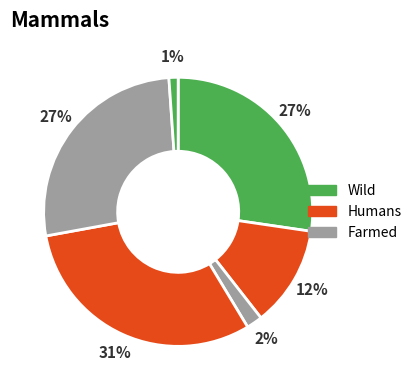

How many slices are in this pie chart?

6